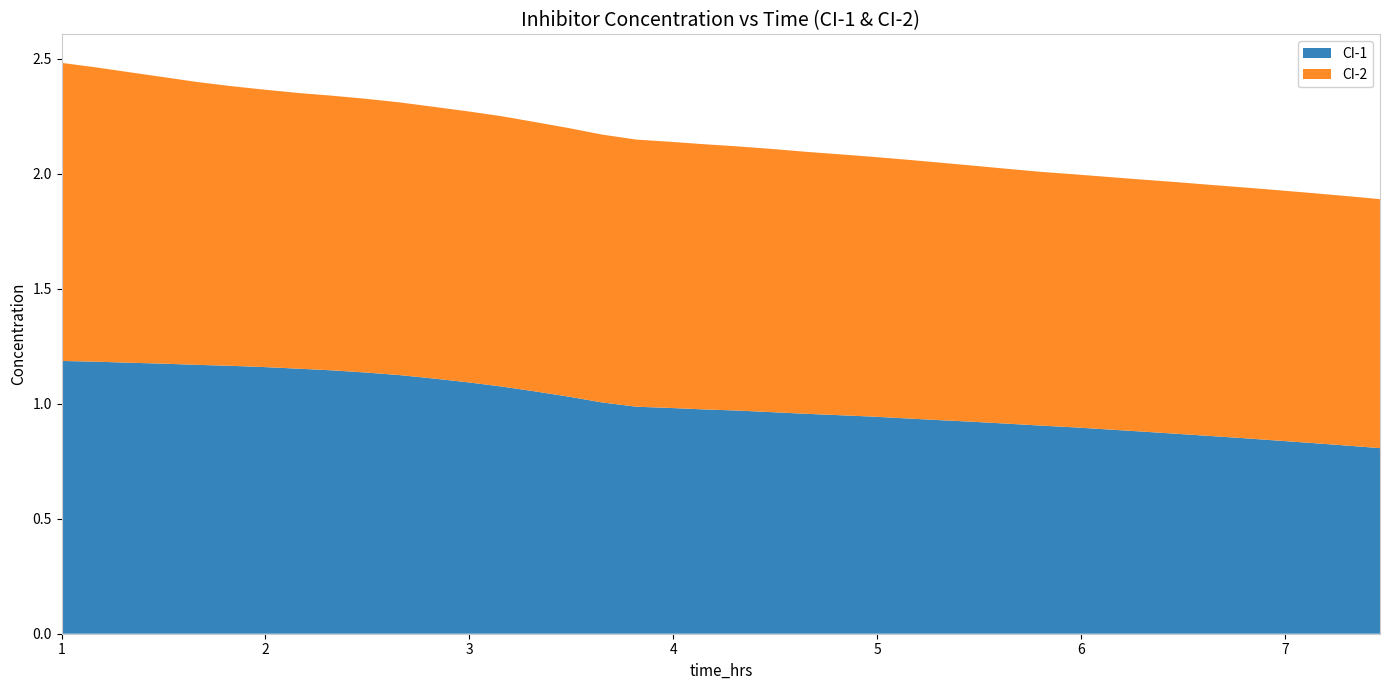

Reading left to right, extract all data points from this chart.

CI-1: 1.2	1.2	1.2	1.2	1.2	1.2	1.2	1.2	1.1	1.1	1.1	1.1	1.1	1.1	1.1	1.0	1.0	1.0	1.0	1.0	1.0	1.0	1.0	1.0	0.9	0.9	0.9	0.9	0.9	0.9	0.9	0.9	0.9	0.9	0.9	0.8	0.8	0.8	0.8	0.8
CI-2: 1.3	1.3	1.3	1.2	1.2	1.2	1.2	1.2	1.2	1.2	1.2	1.2	1.2	1.2	1.2	1.2	1.2	1.2	1.2	1.2	1.1	1.1	1.1	1.1	1.1	1.1	1.1	1.1	1.1	1.1	1.1	1.1	1.1	1.1	1.1	1.1	1.1	1.1	1.1	1.1